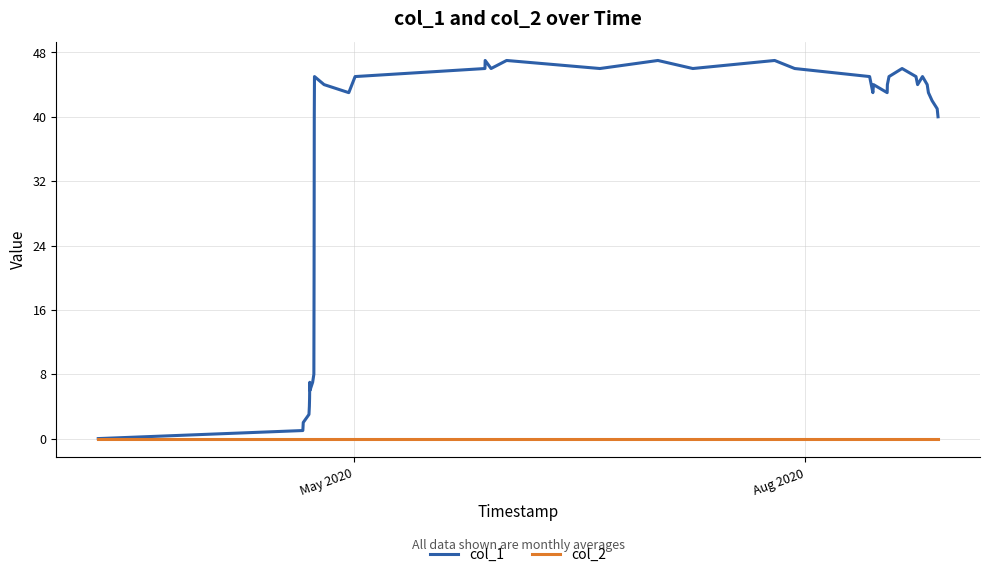

Which series has the widest spread of values?

col_1